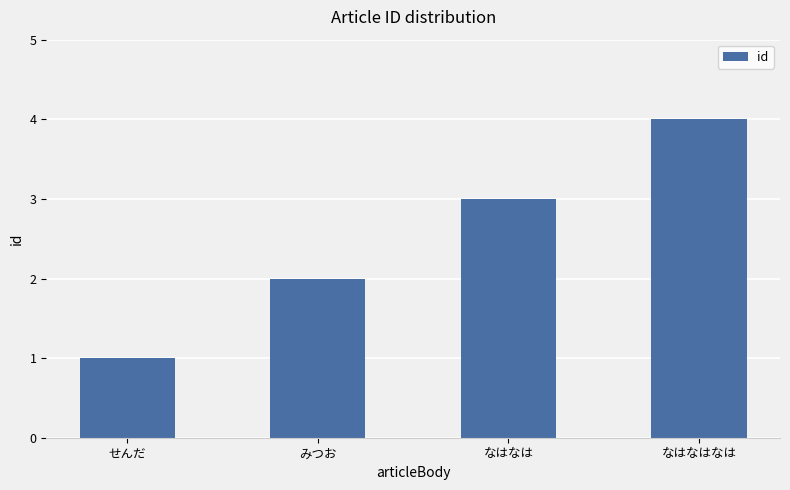

What is the value of the 1st bar from the left?

1